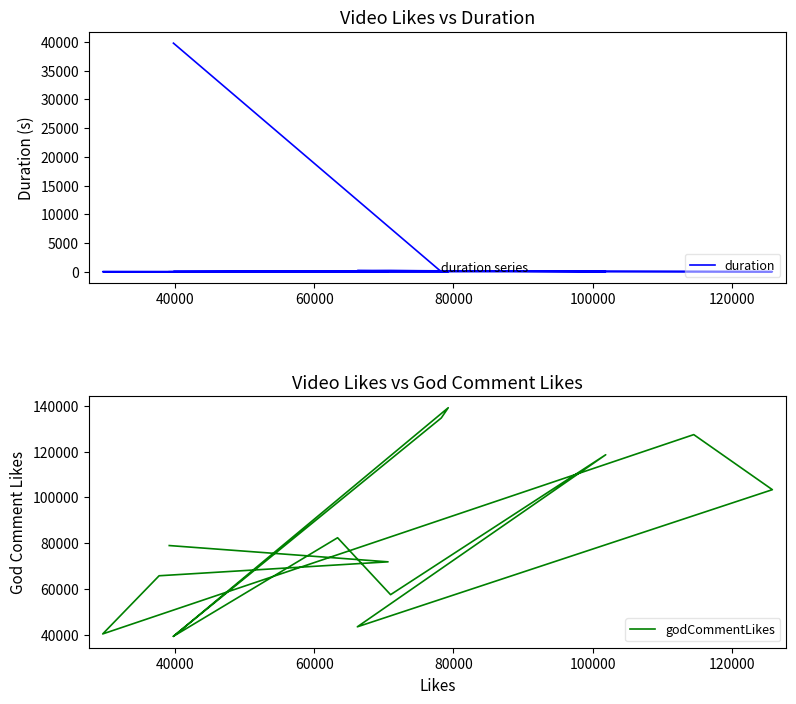

Which series has the largest total across all categories?

godCommentLikes